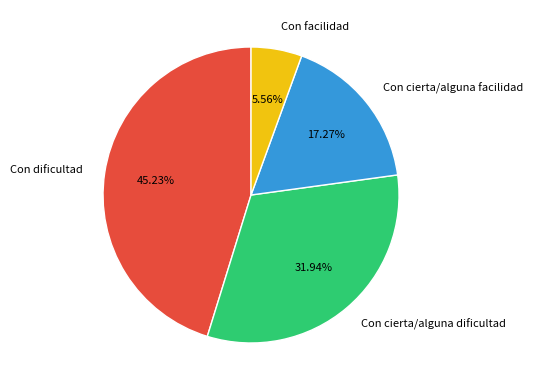

Combined, do Con facilidad and Con cierta/alguna dificultad account for over 50%?

No